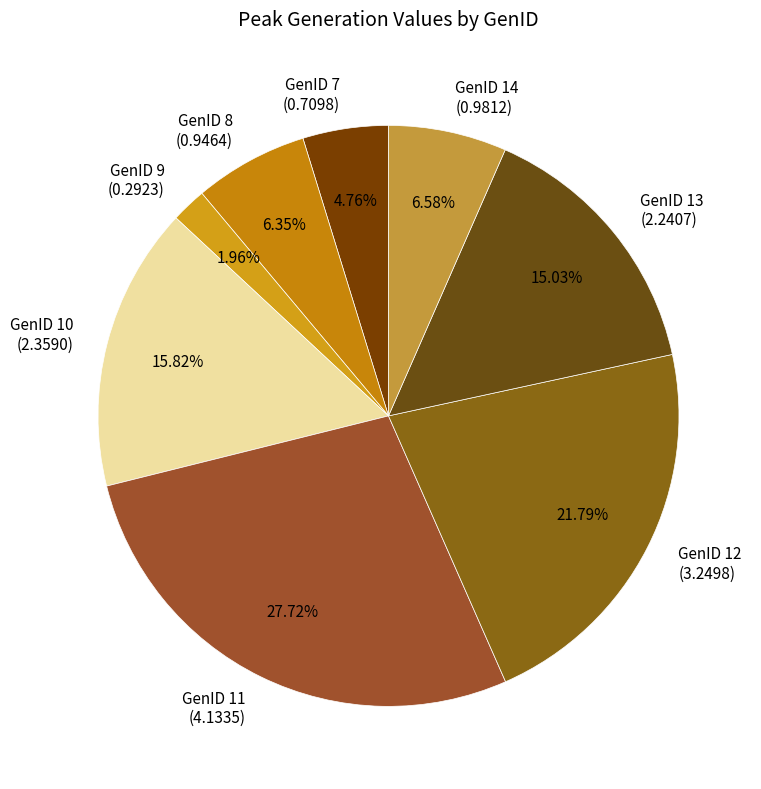

To the nearest percent, what is the difference between the largest and smallest slice percentages?

26%